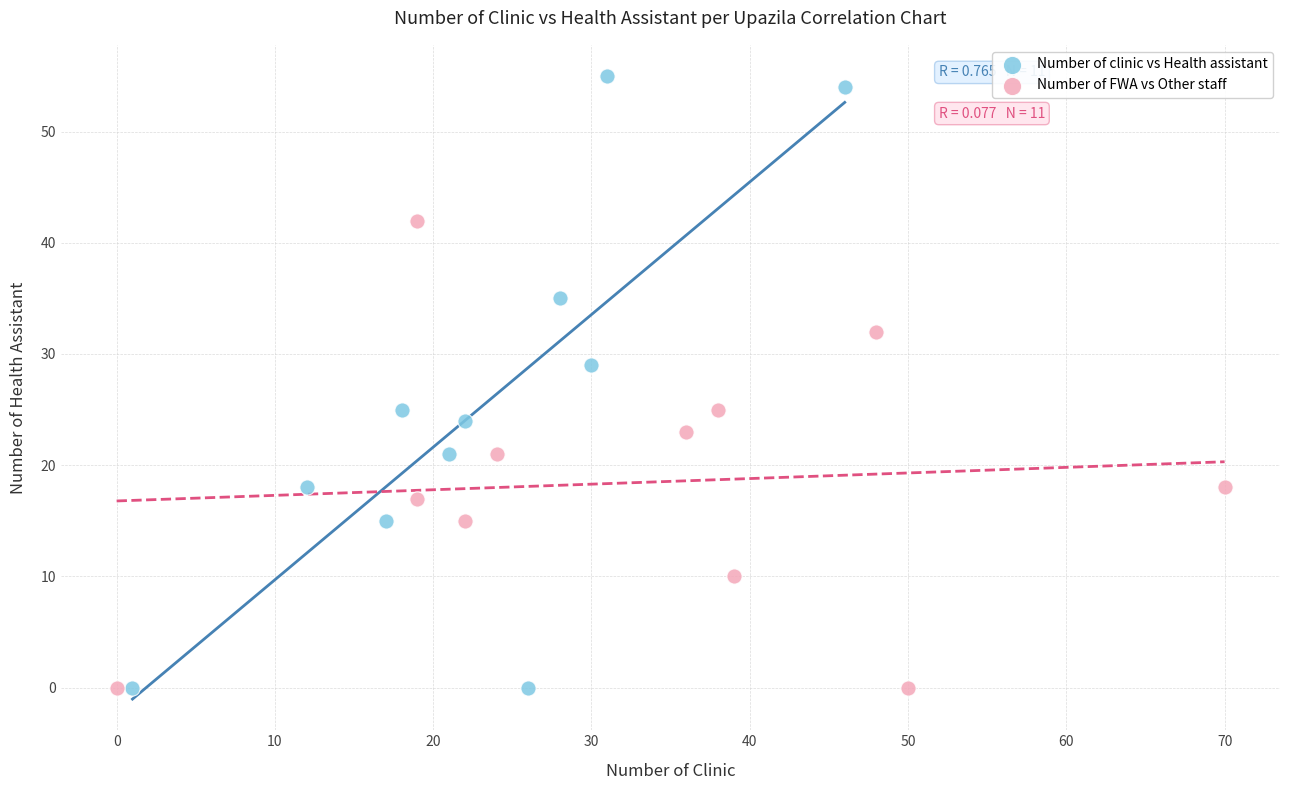

Which series has the largest Y range (max minus min)?

Number of clinic vs Health assistant